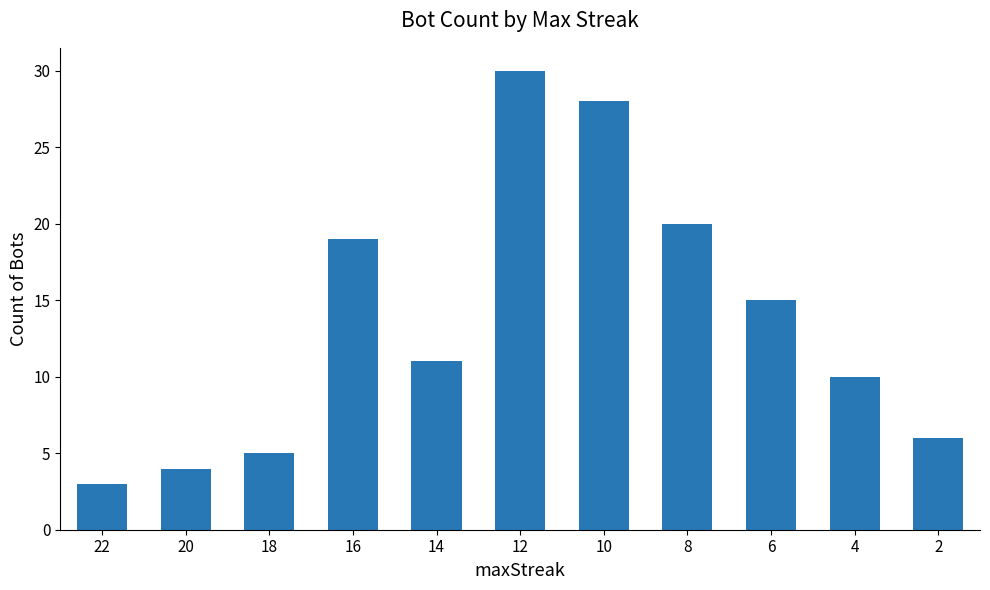

Approximately how many times larger is the value at 14 compared to 12?

0.4